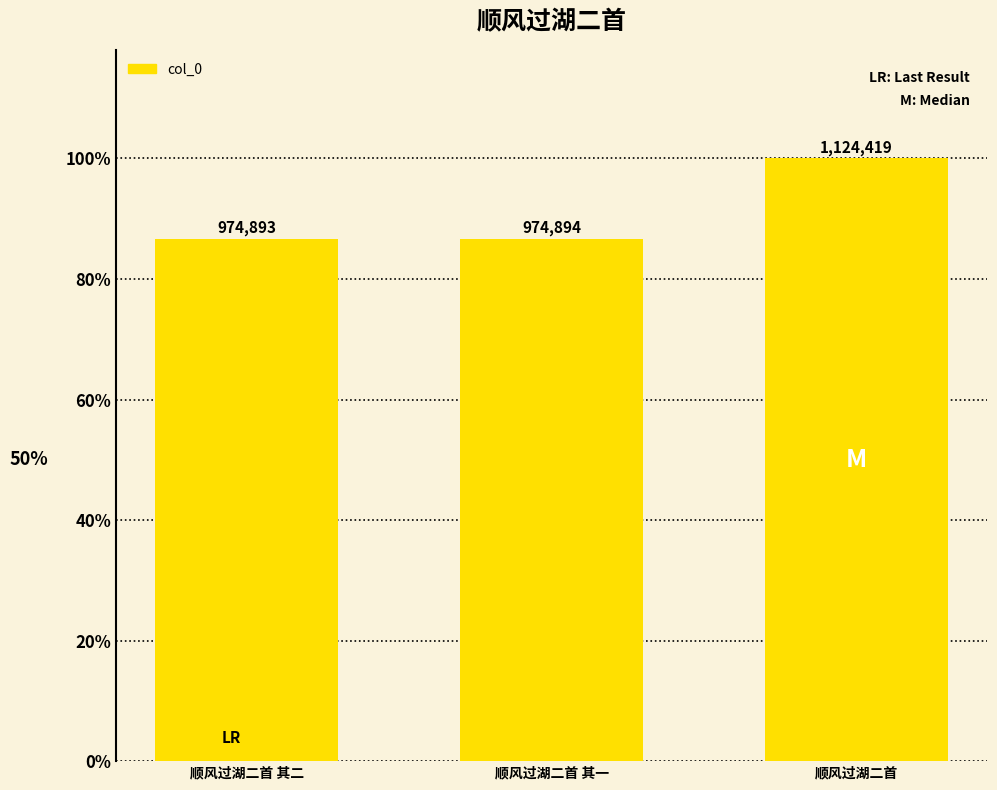

What is the sum of all values?

3074206